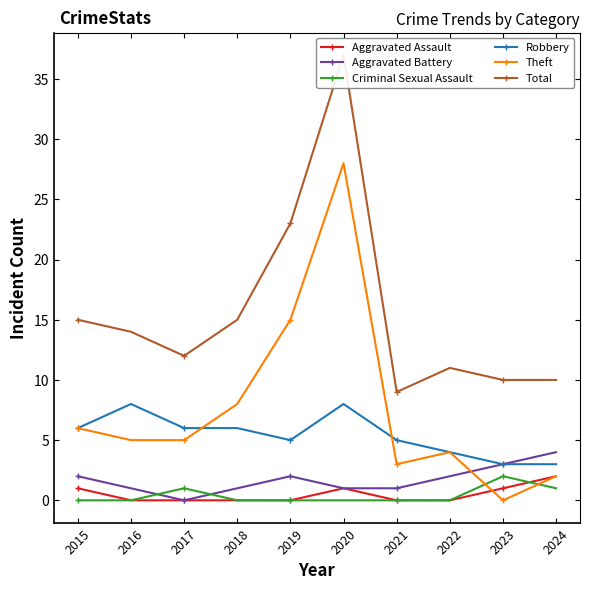

At 2018, list the series in order from largest to smallest.

Total, Theft, Robbery, Aggravated Battery, Aggravated Assault, Criminal Sexual Assault